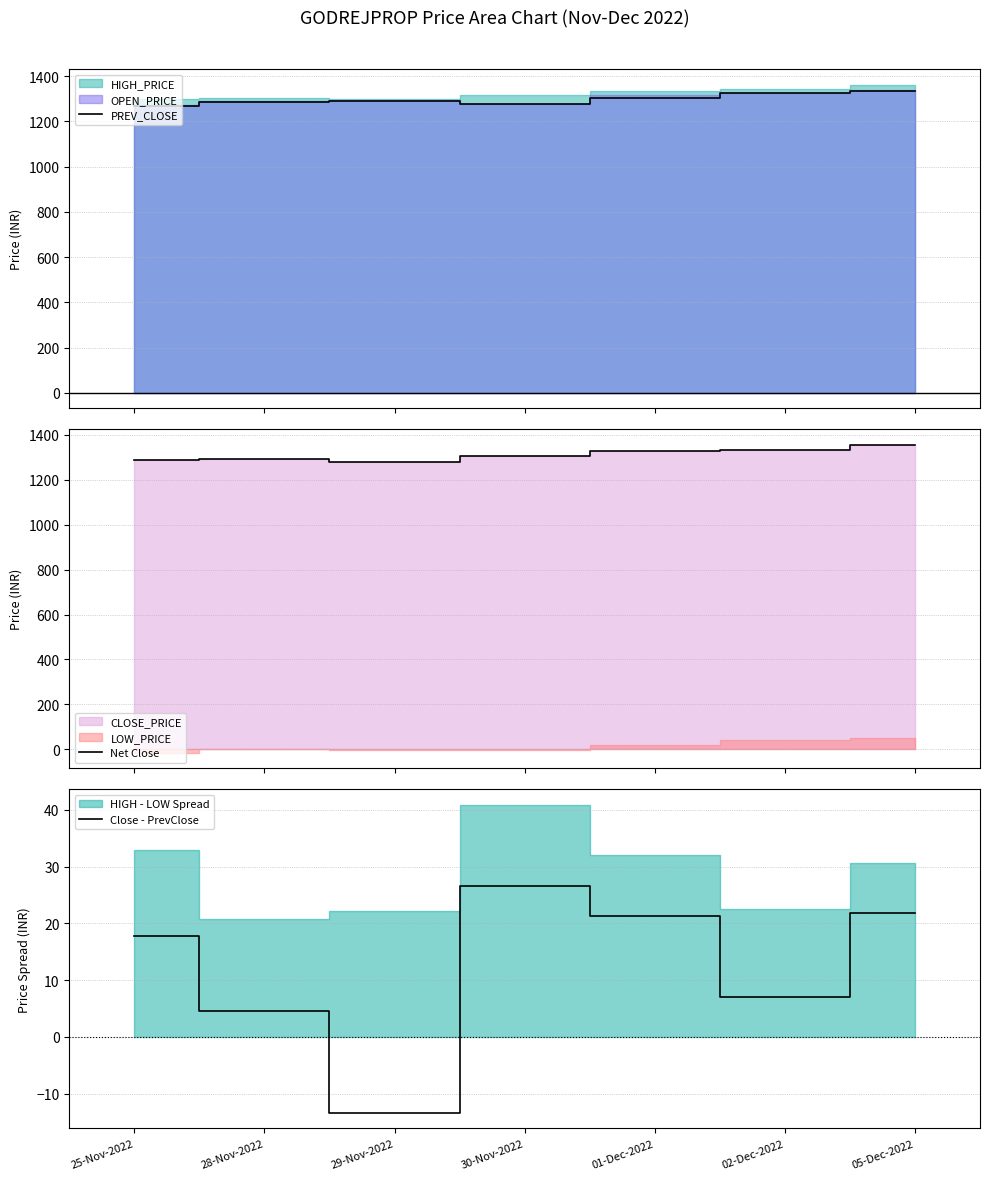

What is the average value of the PREV_CLOSE series?

1299.0